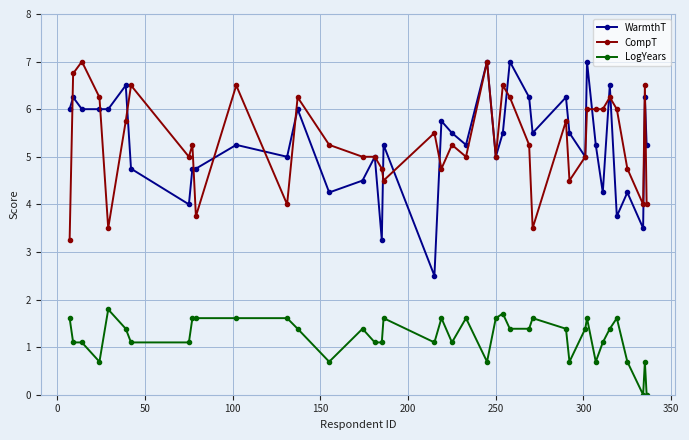

Which series ends up on top after the final intersection of CompT and WarmthT?

WarmthT